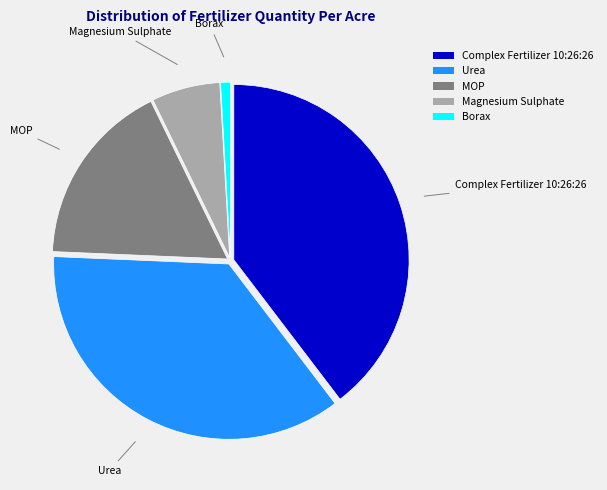

What is the smallest slice in the pie chart?

Borax